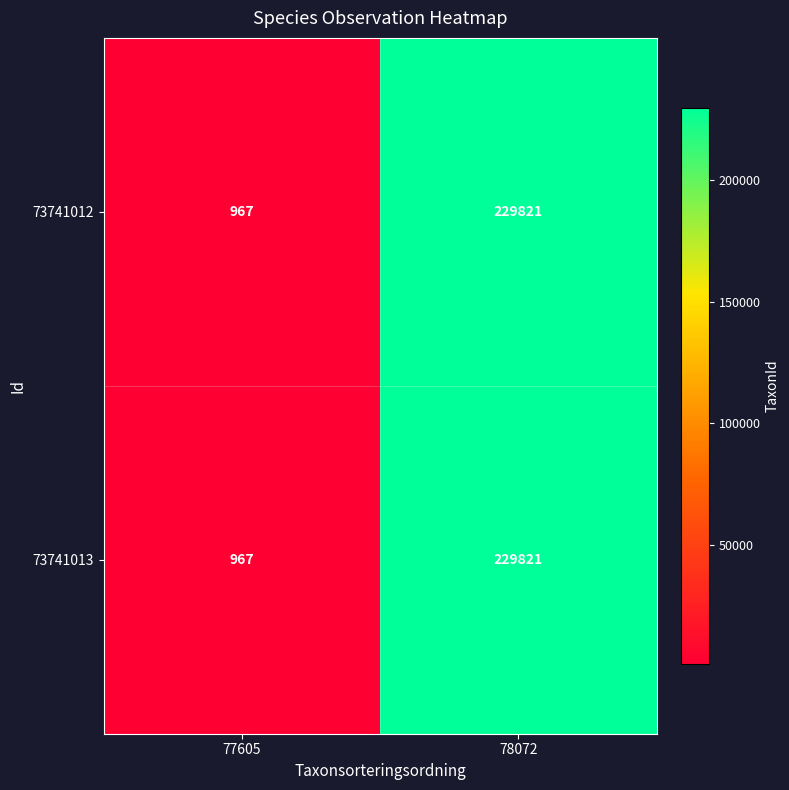

What is the sum of the 73741012 values at 77605 and 78072?

230788